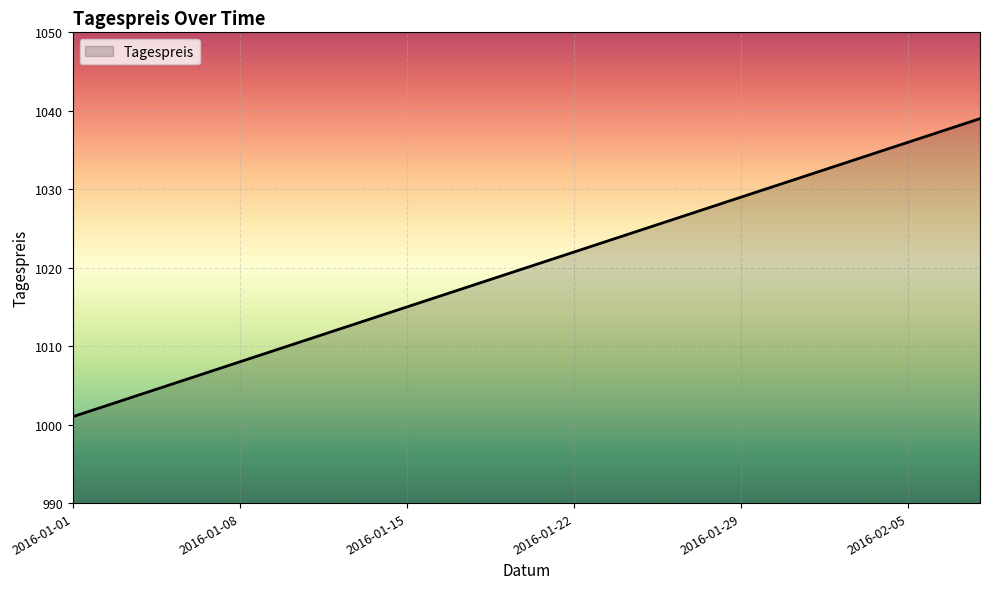

What is the minimum value shown in the chart?

1001